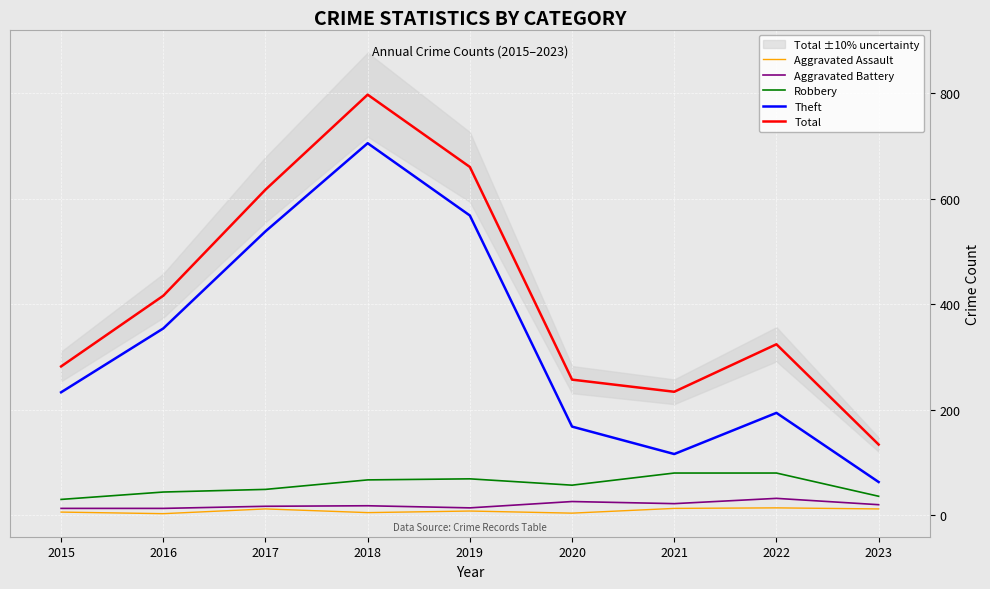

Which series has the largest range (max minus min)?

Total